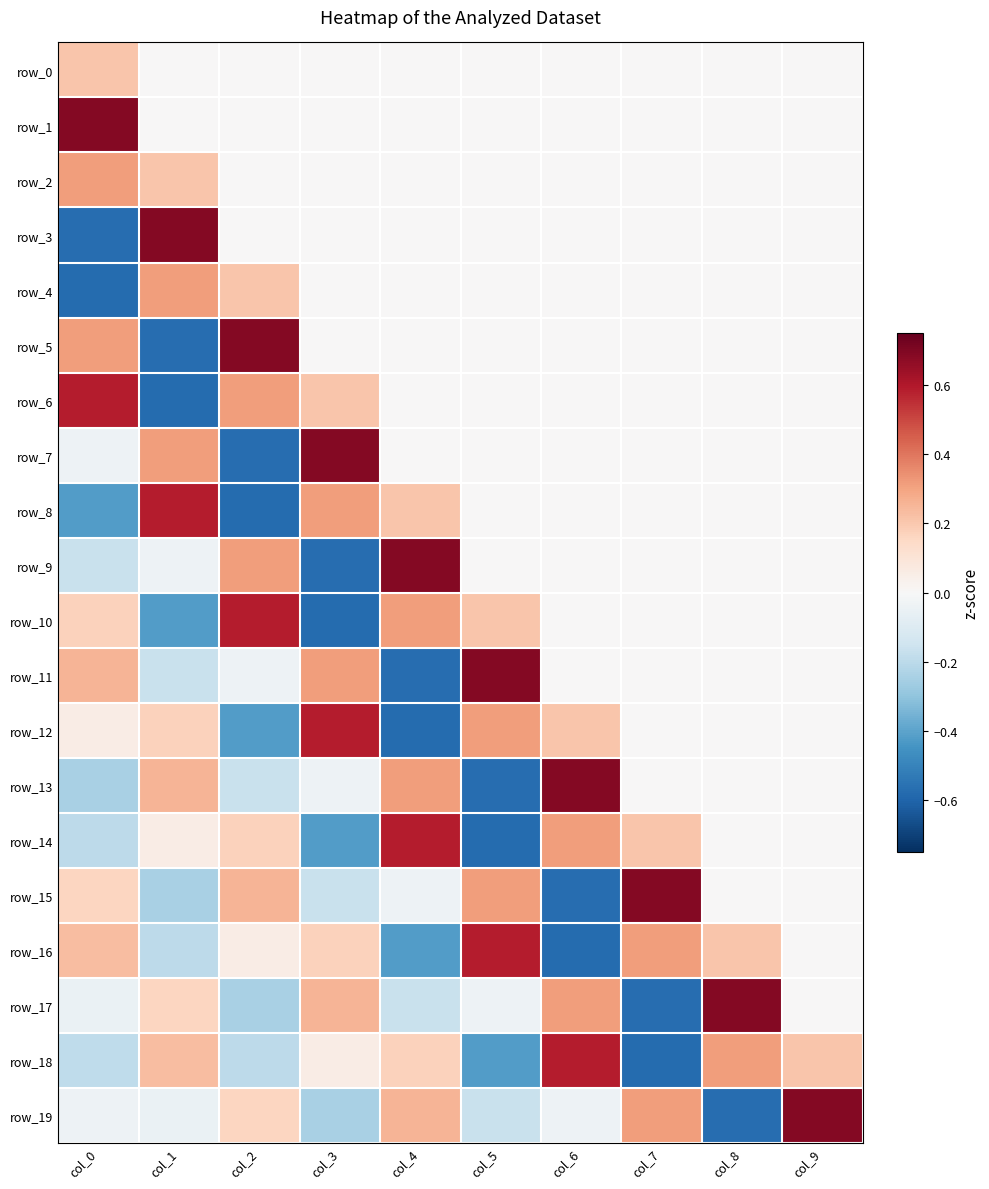

What is the maximum value for row_11?

0.7